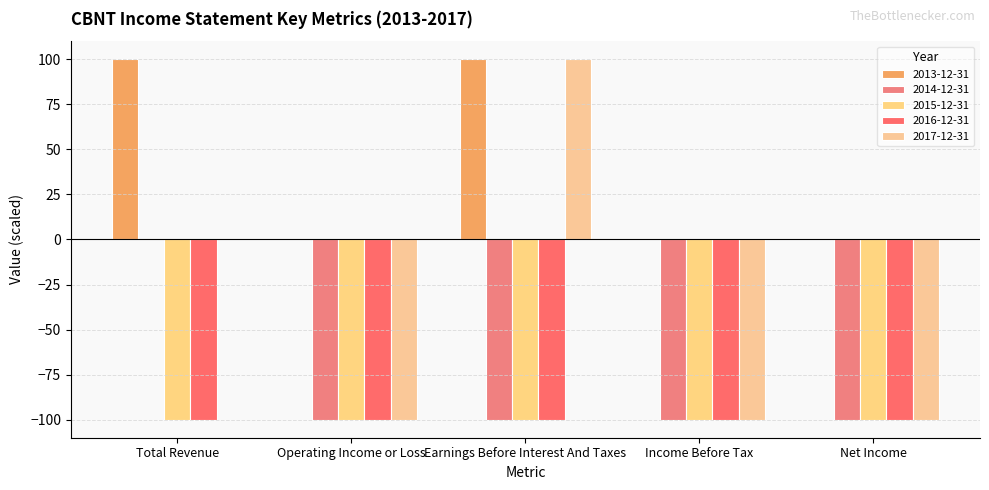

Are the bars grouped side by side (vs. stacked)?

Yes